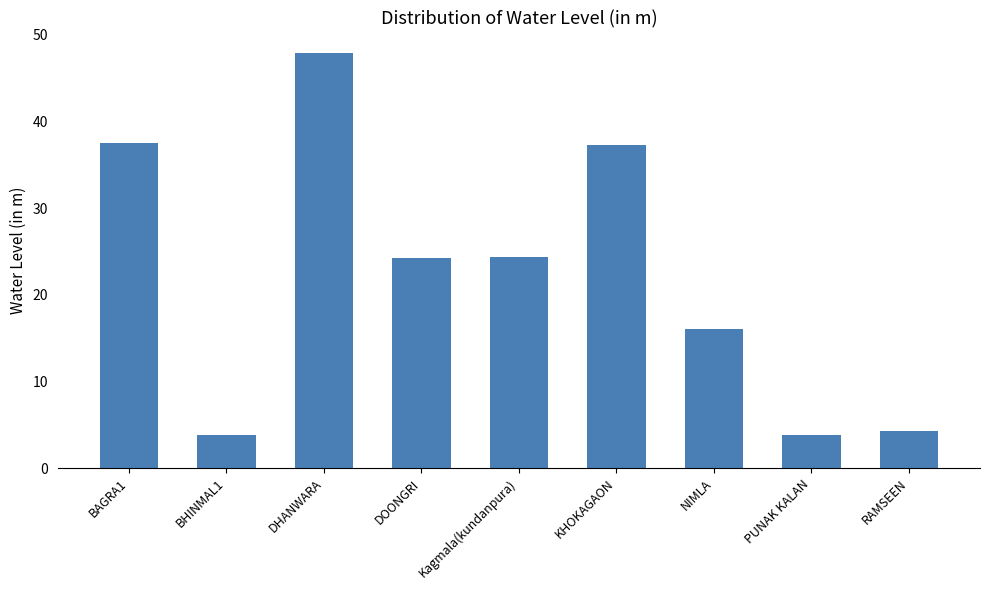

What is the label of the 2nd bar from the right?

PUNAK KALAN